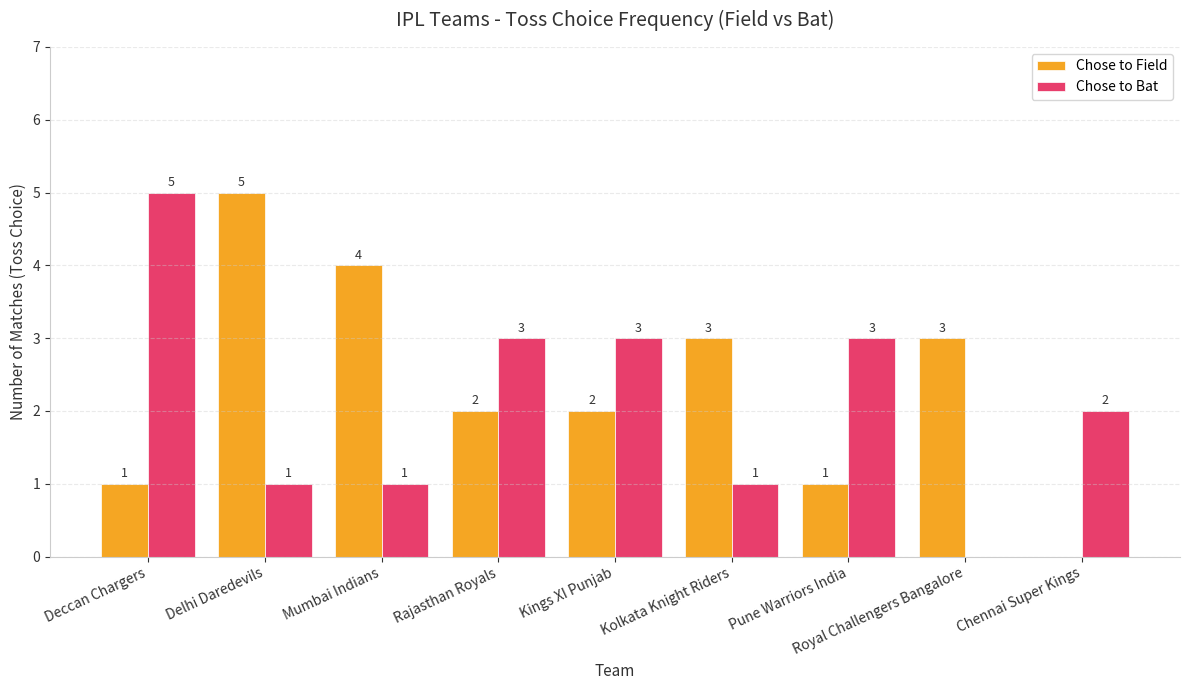

Which series changed the most between Kings XI Punjab and Chennai Super Kings?

Chose to Field